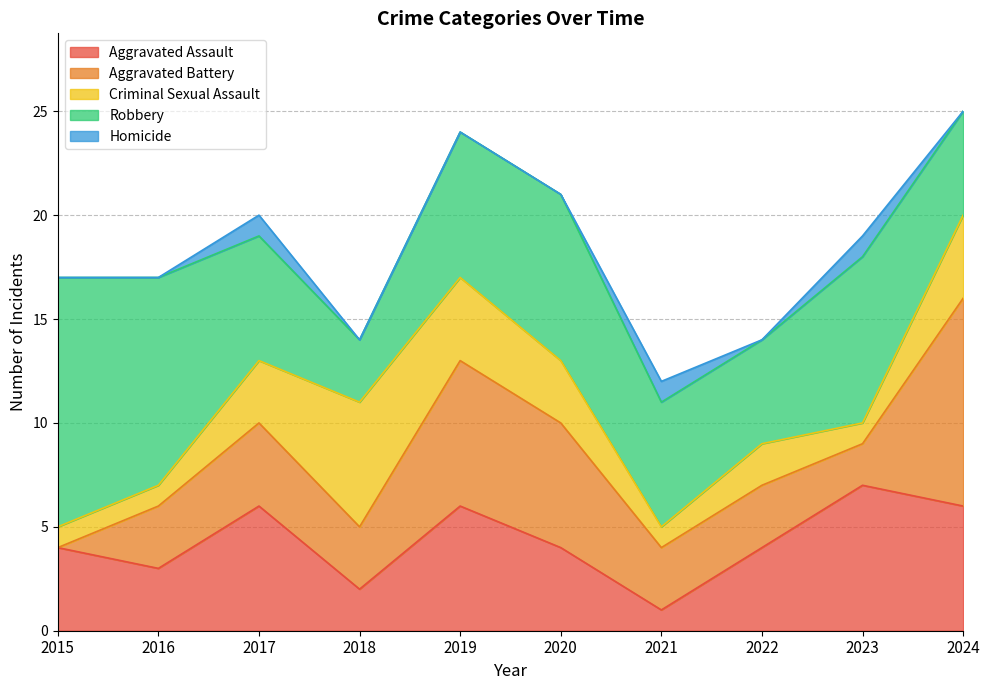

At which category does the chart reach its peak across all series?

2015